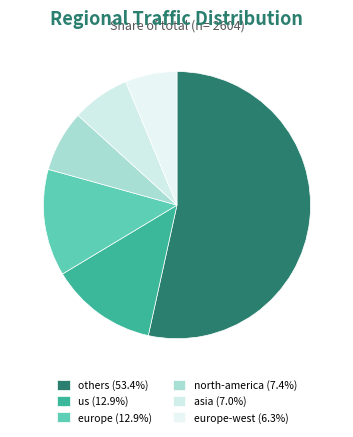

Which slice represents more than half of the pie?

others